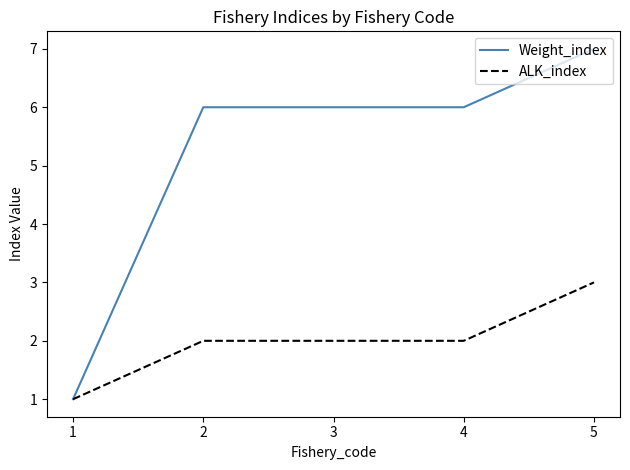

At 3, list the series in order from smallest to largest.

ALK_index, Weight_index